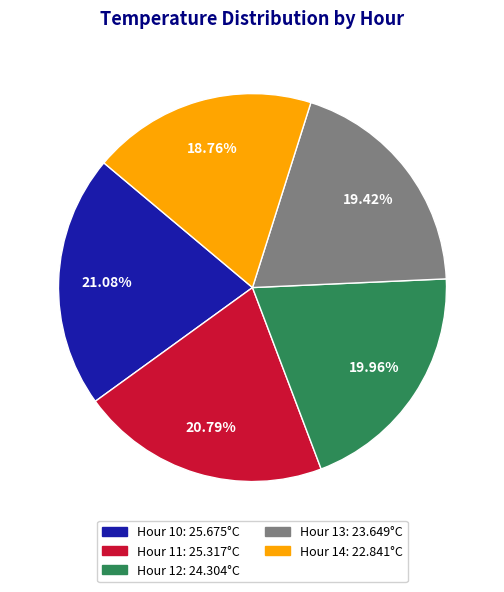

Is there a majority slice in this chart?

No